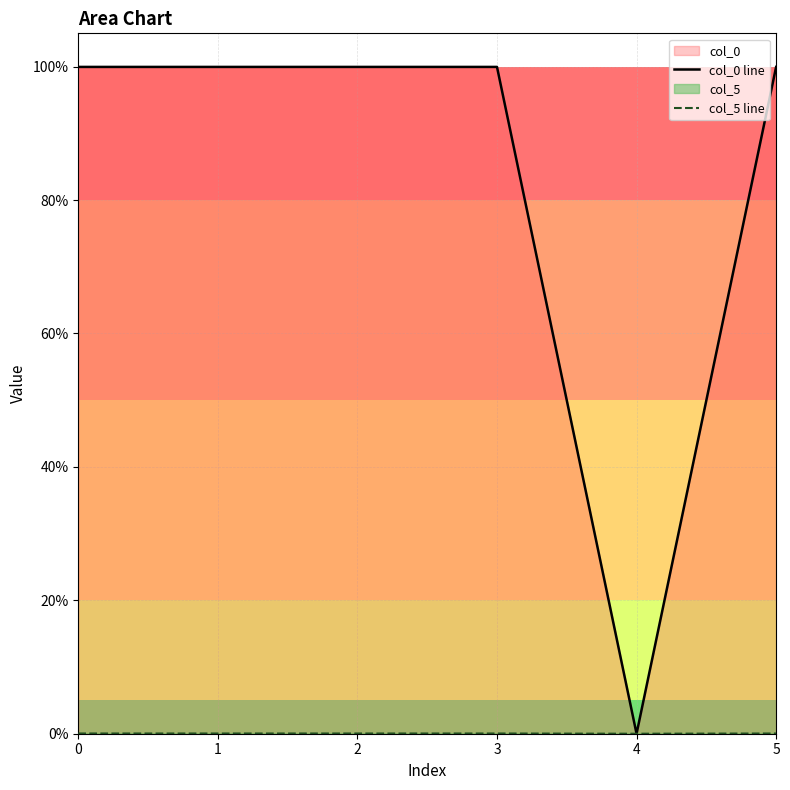

Reading left to right, list all the values displayed in this chart.

col_0 line: 1.0	1.0	1.0	1.0	0.0	1.0
col_5 line: 0.0	0.0	0.0	0.0	0.0	0.0